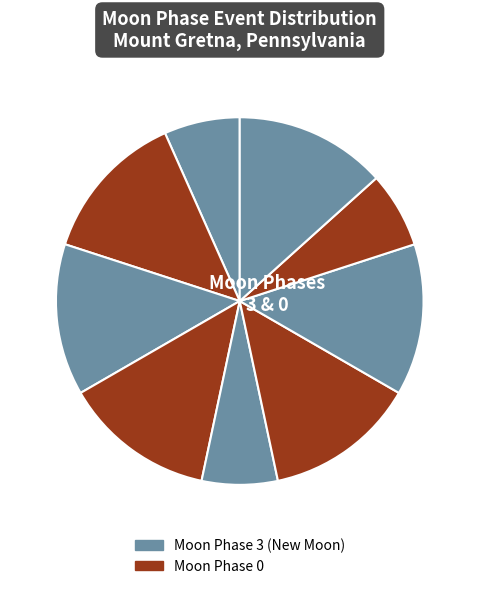

How many slices are in this pie chart?

9